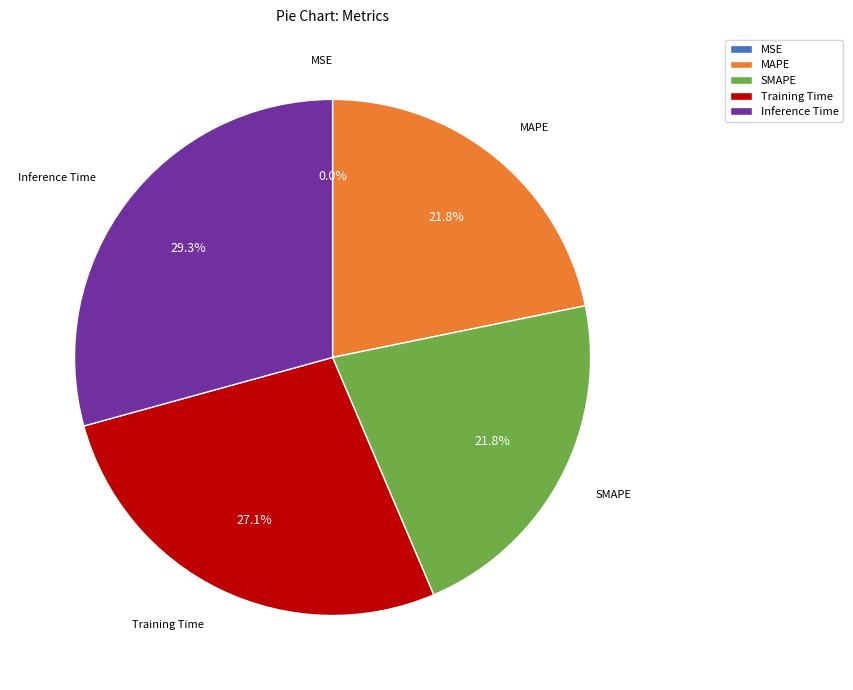

To the nearest percent, what is the difference between the largest and smallest slice percentages?

29%